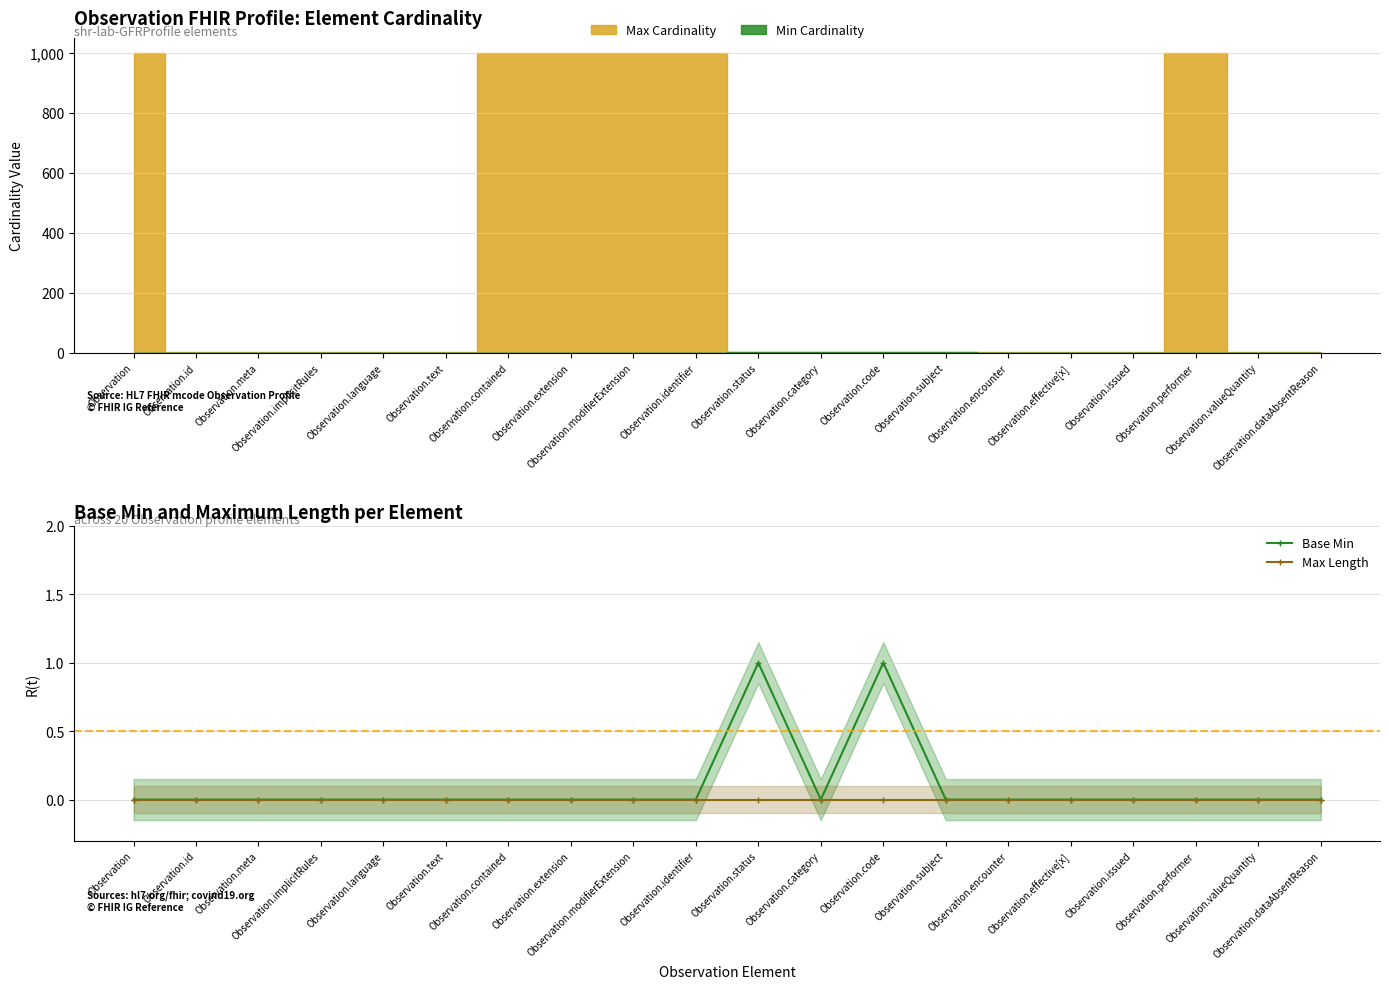

In Base Min, how many points are higher than both neighbors (excluding endpoints)?

2